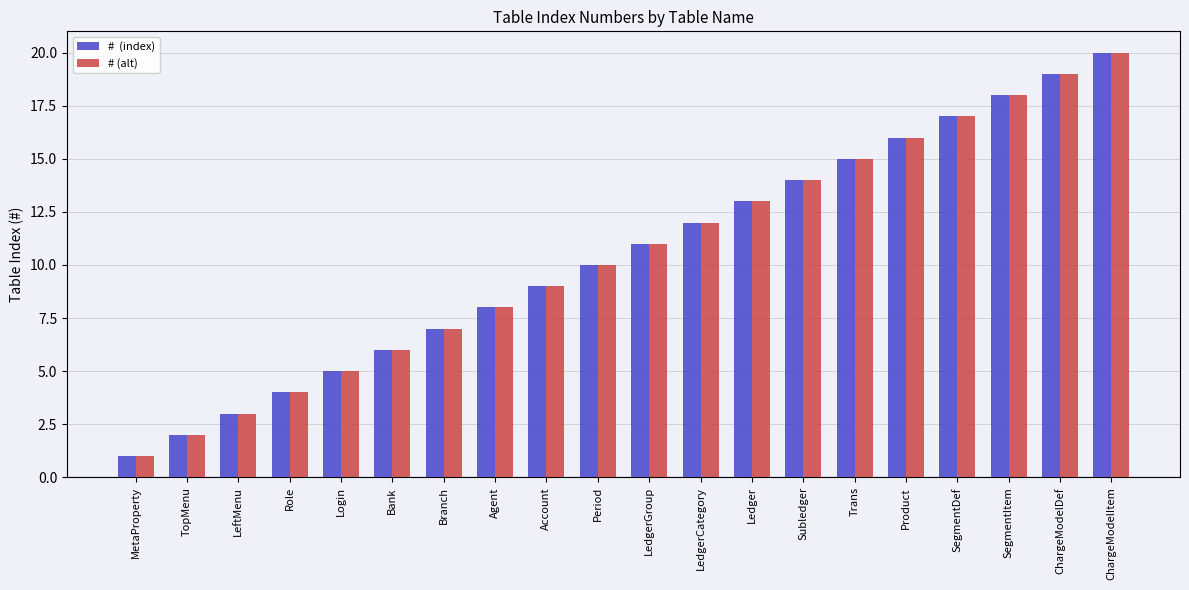

At which category is the sum across all series the highest?

ChargeModelItem